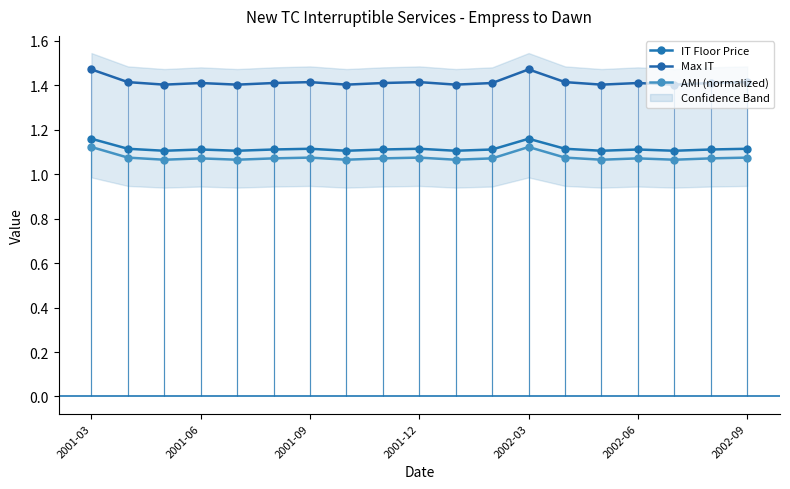

At how many categories does at least one series exceed 1?

19